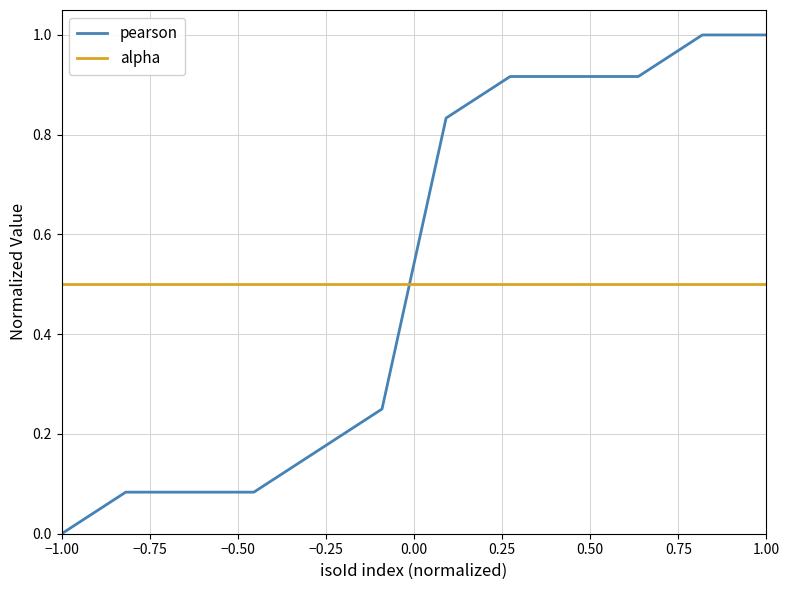

Which series has the largest total across all categories?

pearson